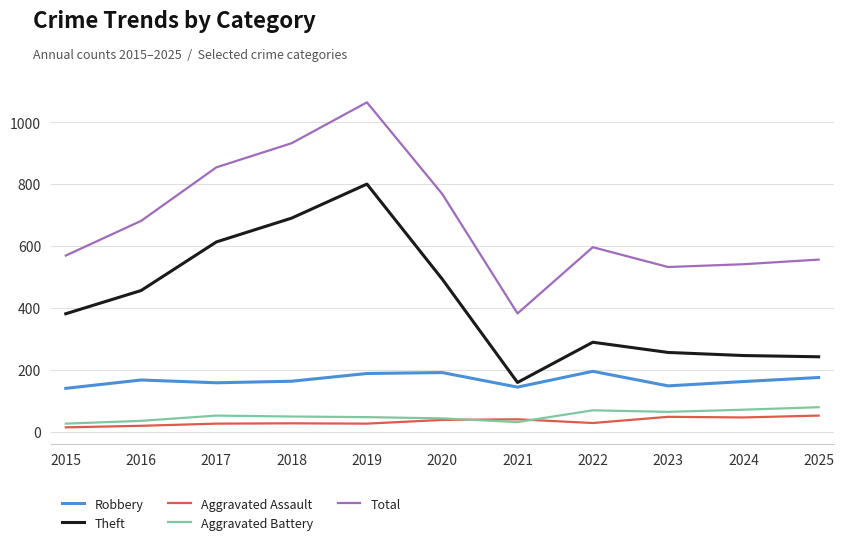

Is the value of Total at 2023 greater than the value of Aggravated Assault at 2019?

Yes